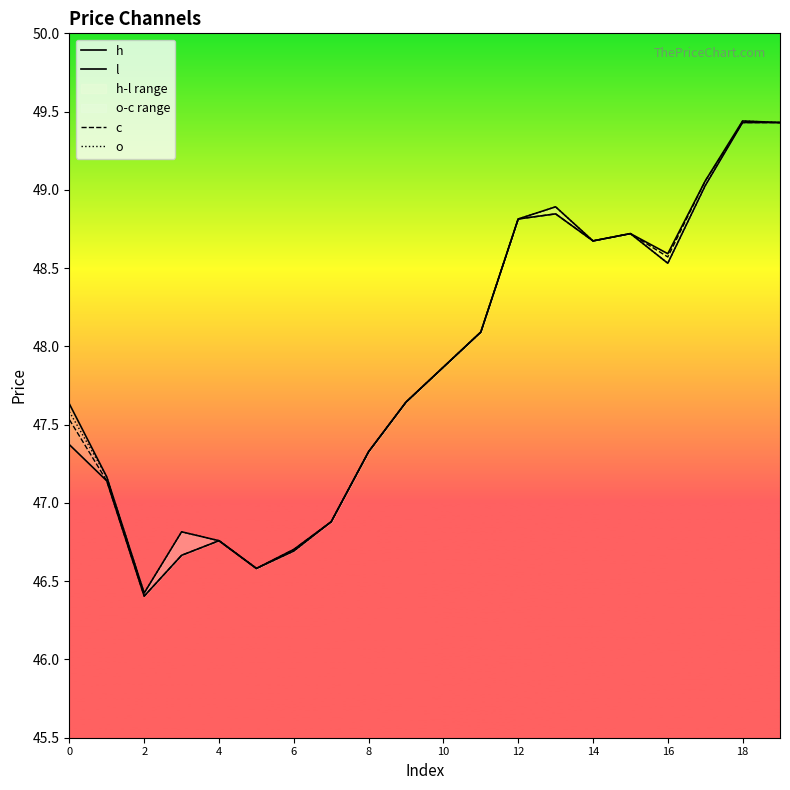

At 11, list the series in order from smallest to largest.

h, l, c, o